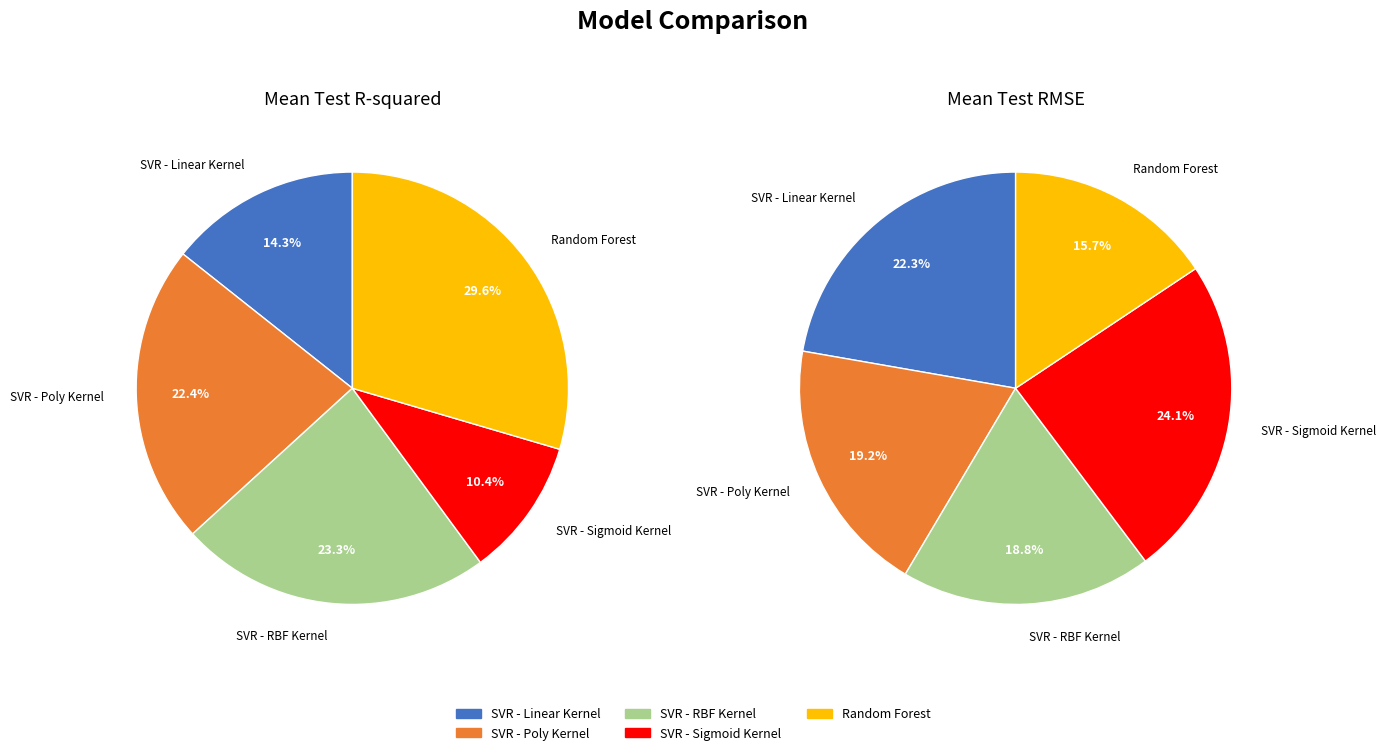

To the nearest percent, what is the average slice percentage?

20%